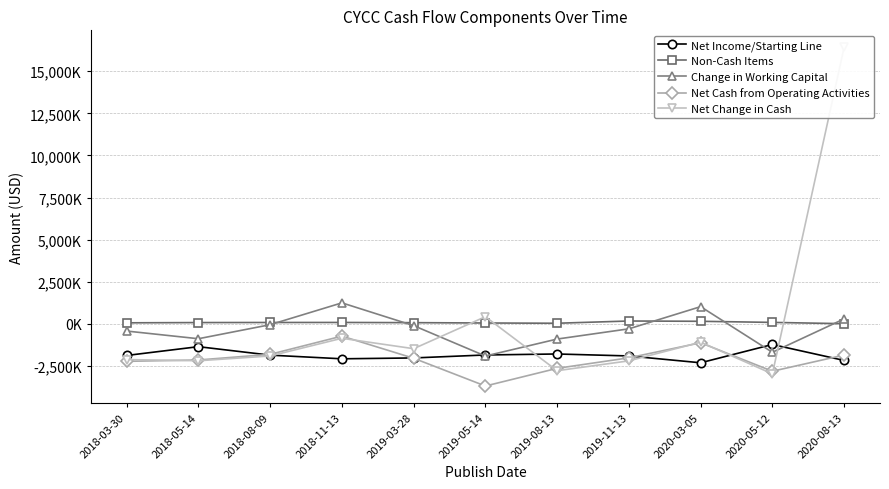

Count the number of data series in this chart.

5